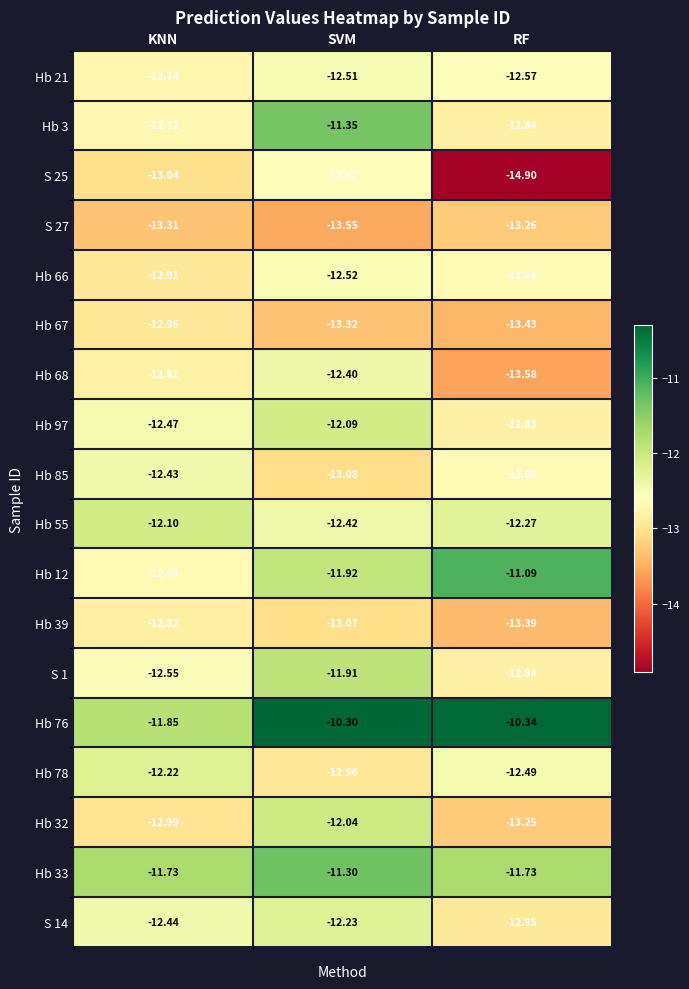

At which category is the sum across all series the highest?

SVM